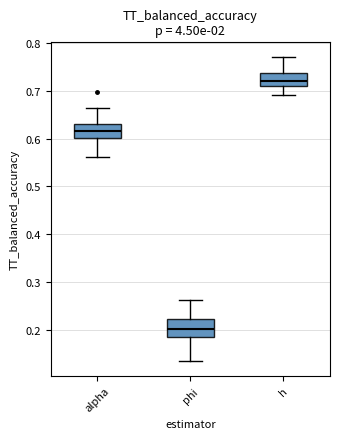

Reading left to right, read every box against the y-axis: the position of its median line, the range the box covers, and the ends of its whiskers. The values are not printed on the chart, so give them approximately, as read against the axis.

alpha: median 0.61, box 0.60 to 0.63, whiskers 0.56 to 0.66
phi: median 0.20, box 0.19 to 0.22, whiskers 0.13 to 0.26
h: median 0.72, box 0.71 to 0.74, whiskers 0.69 to 0.77